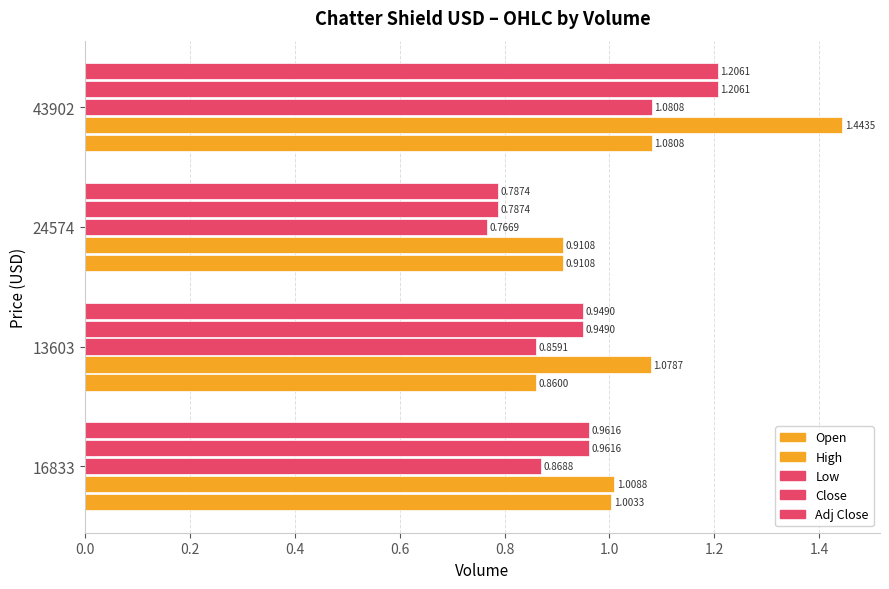

How many data points in Open are above 1?

2